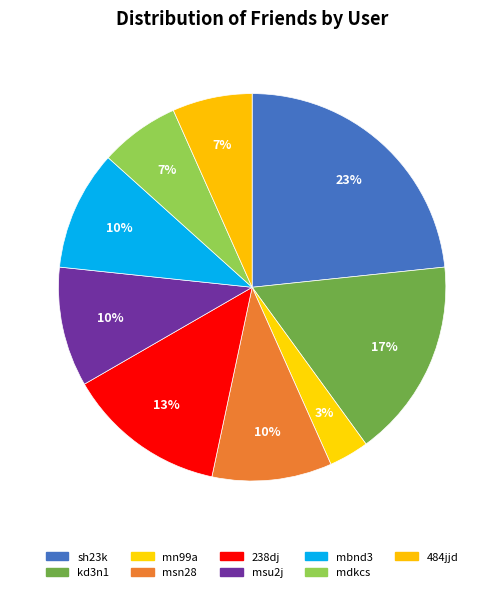

What is the largest slice in the pie chart?

sh23k